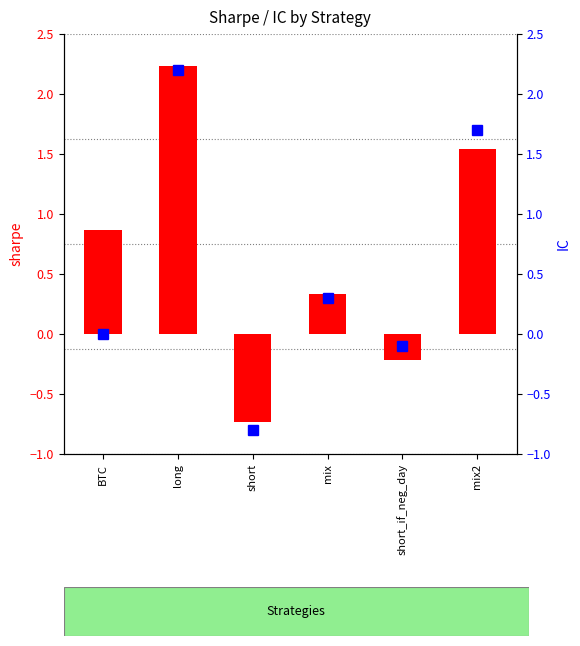

Reading left to right, extract all data points from this chart.

sharpe: 0.9	2.2	-0.7	0.3	-0.2	1.5
IC: 0.0	2.2	-0.8	0.3	-0.1	1.7